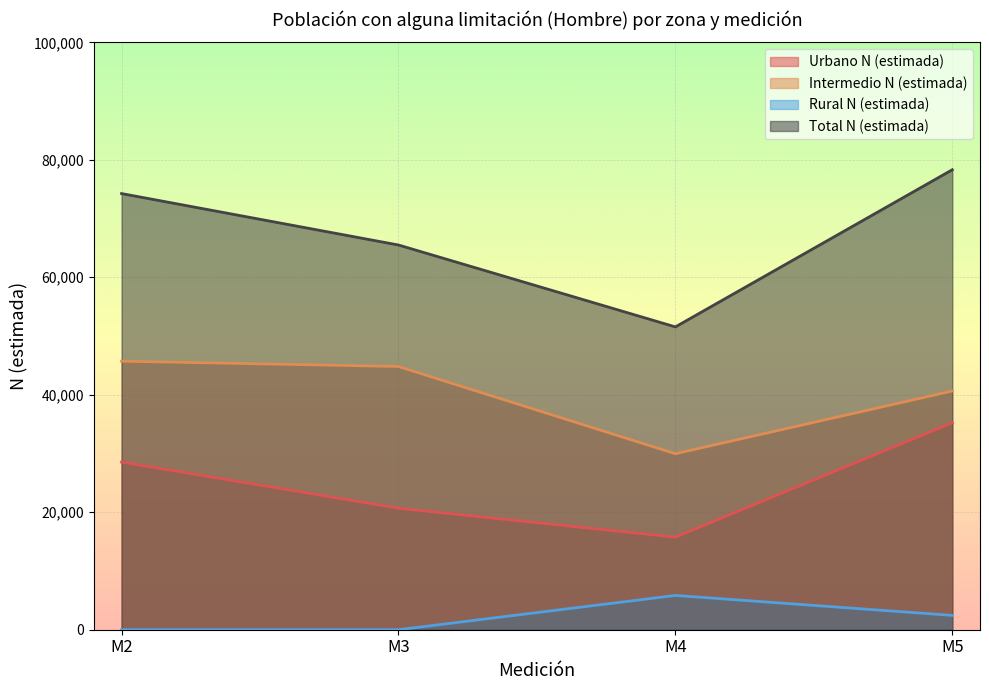

How many Rural N (estimada) values are between 0 and 5835?

4